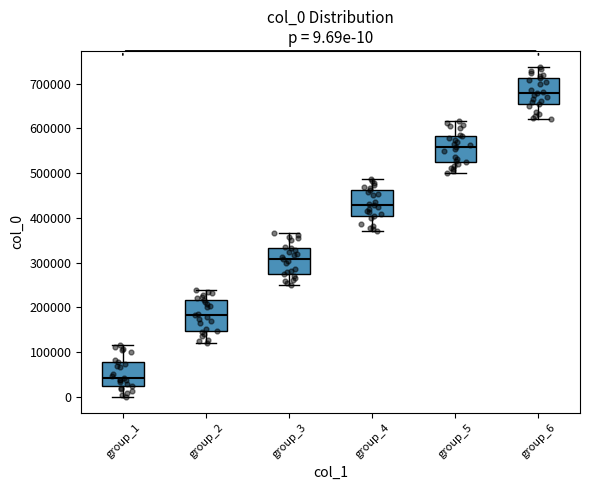

Which box is the tallest, from its lower edge to its upper edge?

group_2